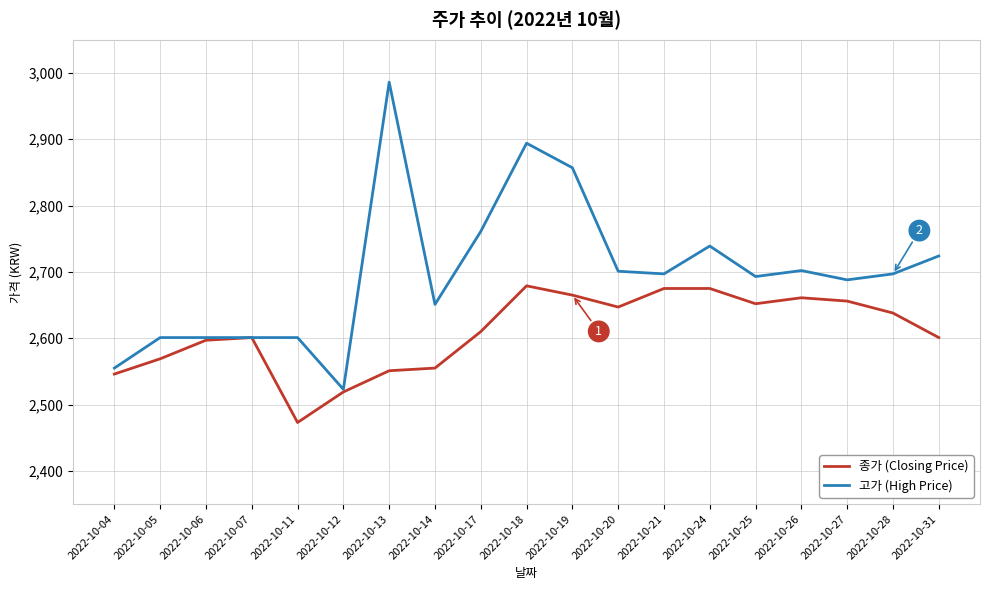

Which series has the largest total across all categories?

고가 (High Price)